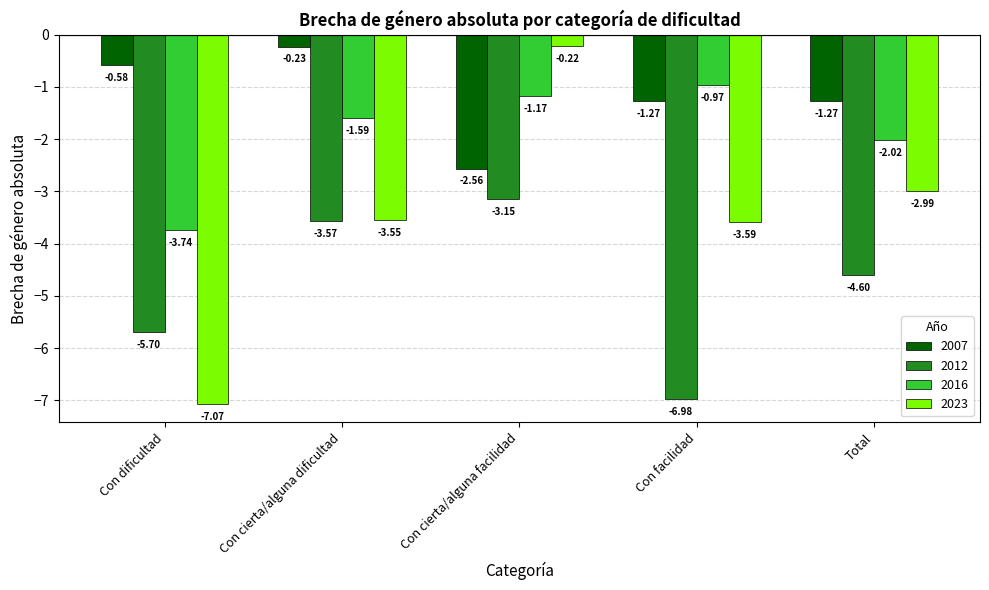

How many categories are shown in the chart?

5